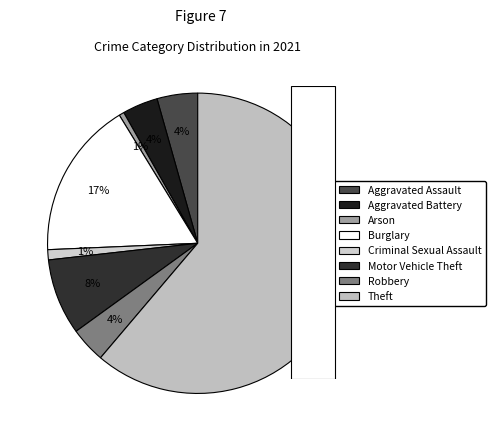

The Burglary slice represents 10% of the pie. True or false?

False